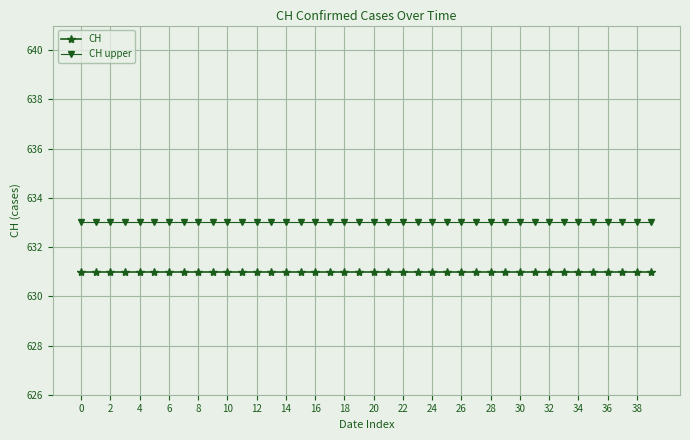

Which series has the largest total across all categories?

CH upper